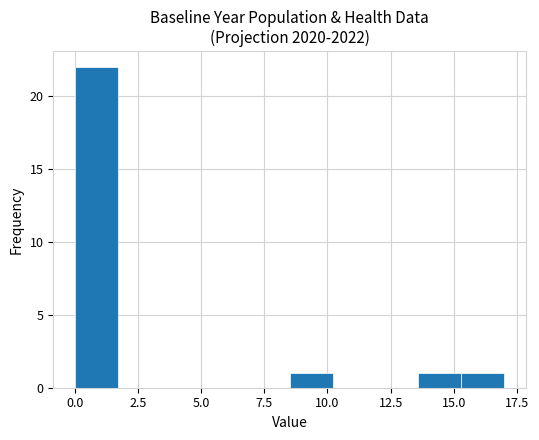

Read against the x-axis, roughly where is the centre of the tallest bar?

1.0